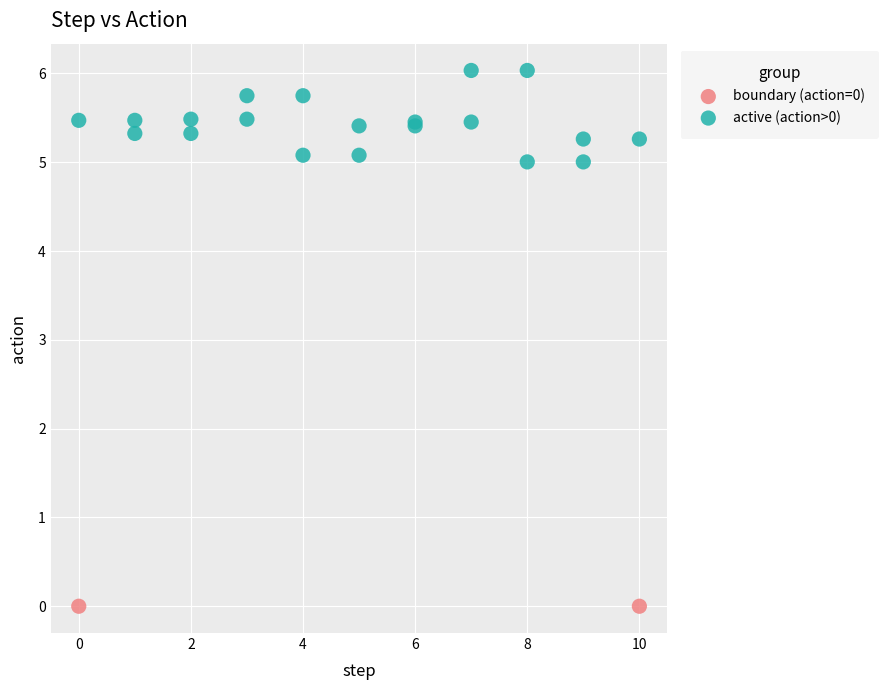

What are all the series names shown in the legend?

boundary (action=0), active (action>0)